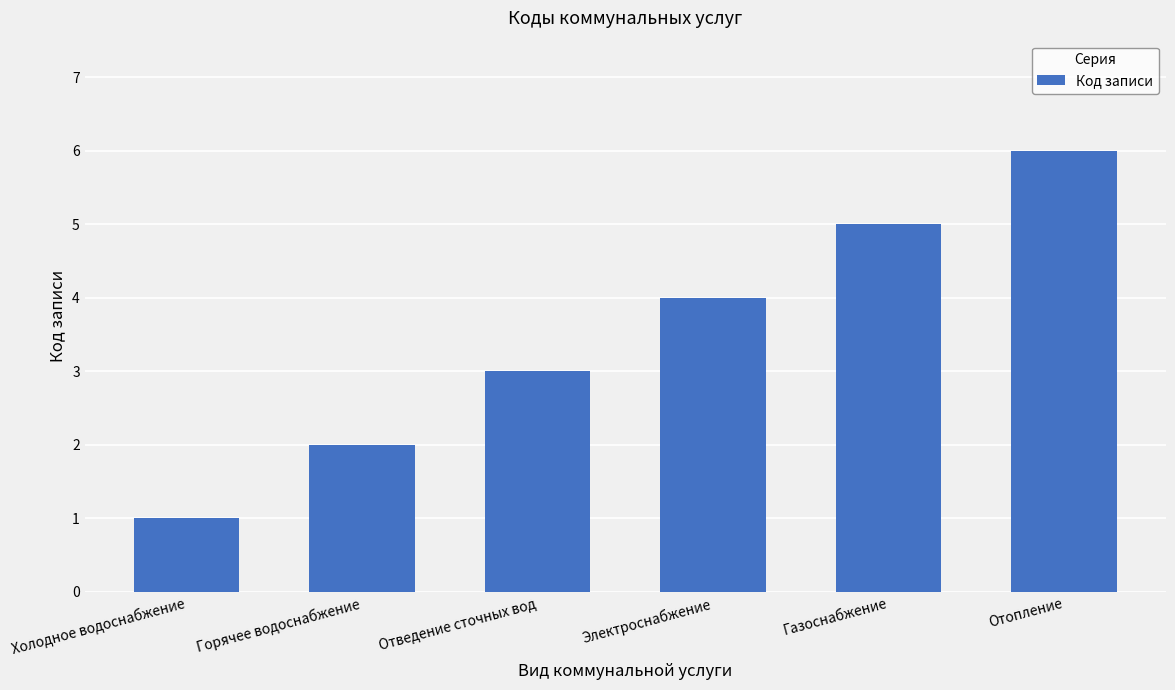

The value at Электроснабжение is 6. True or false?

False